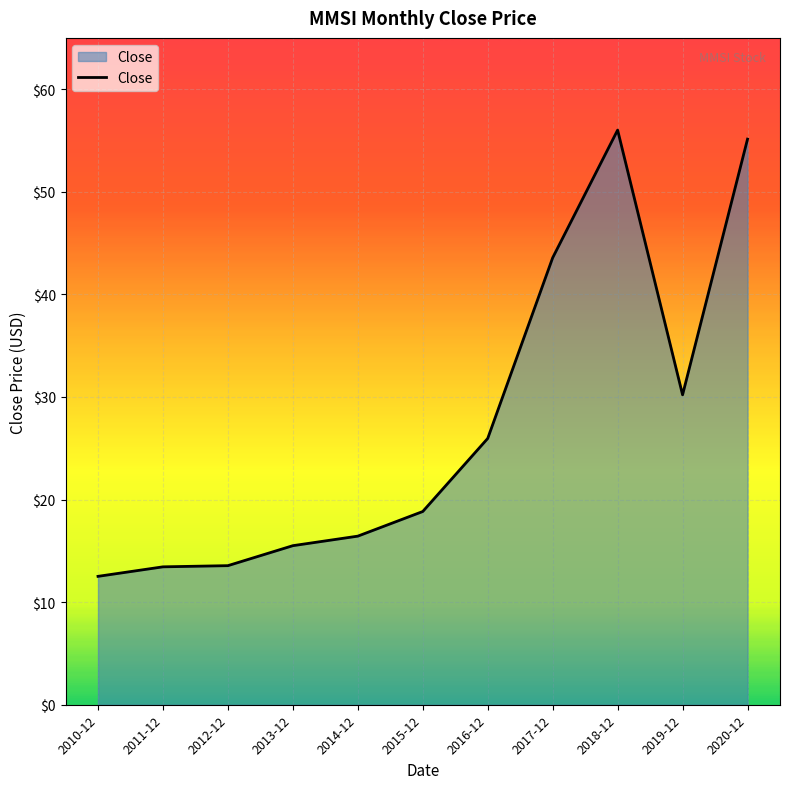

What position from the right is 2010-12?

11